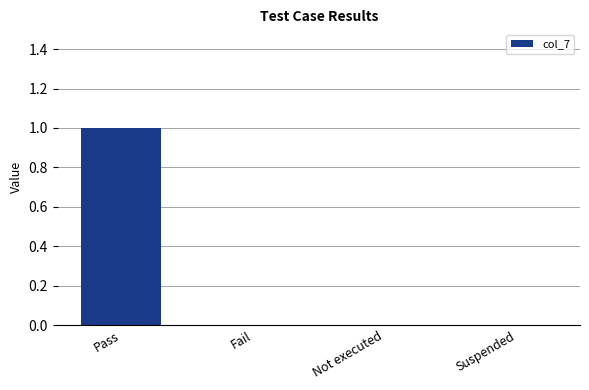

Reading left to right, list all the values displayed in this chart.

1	0	0	0